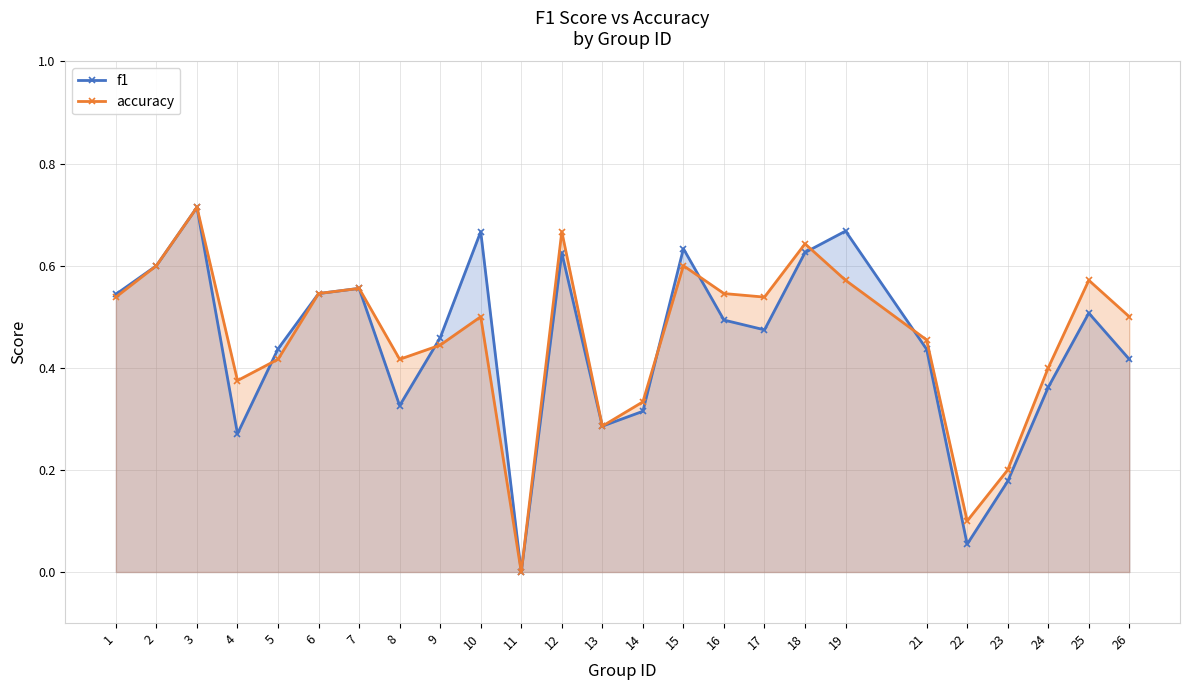

How many lines are shown in the chart?

2